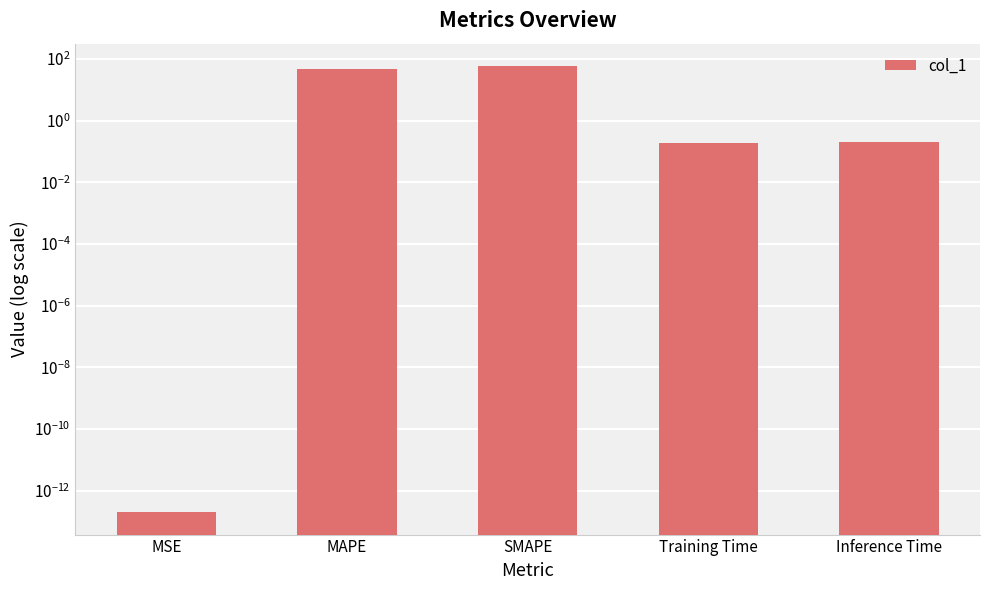

How many series are shown in this chart?

1